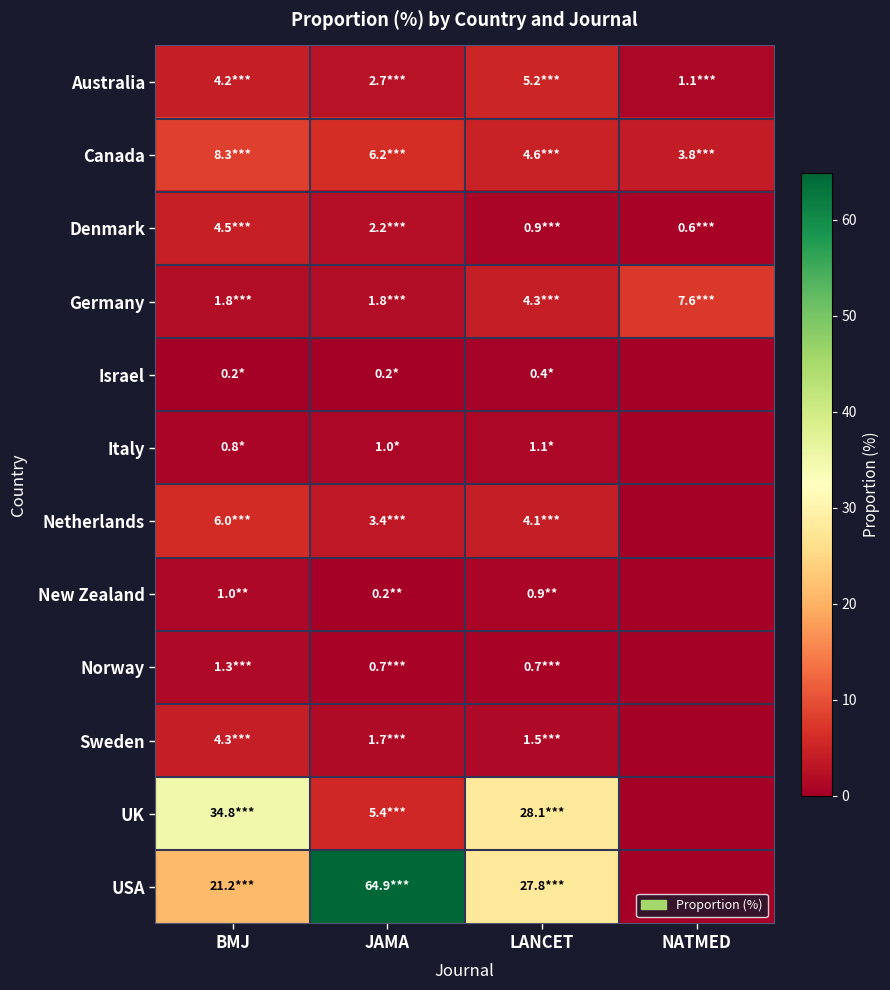

Rank the series at NATMED from highest to lowest value.

Germany, Canada, Australia, Denmark, Israel, Italy, Netherlands, New Zealand, Norway, Sweden, UK, USA